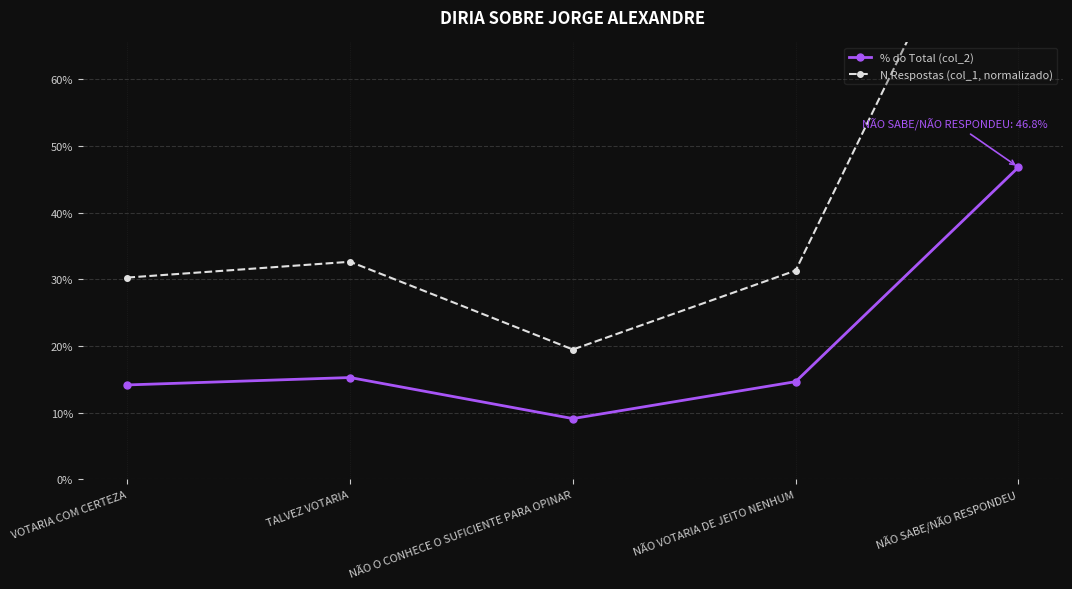

Reading left to right, extract all data points from this chart.

% do Total (col_2): 0.1	0.2	0.1	0.1	0.5
N Respostas (col_1, normalizado): 0.3	0.3	0.2	0.3	1.0